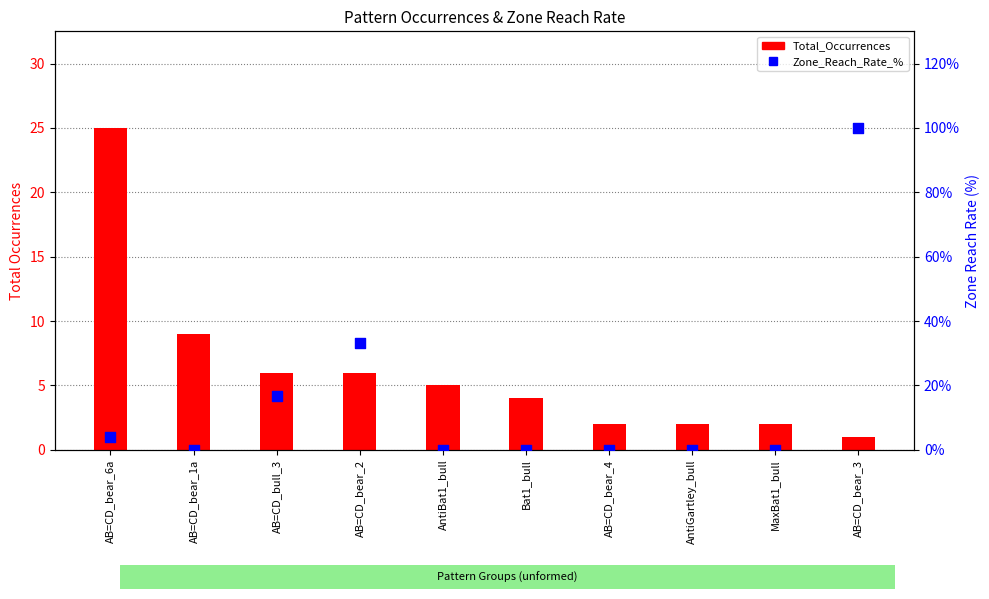

Which series has the widest spread of Y values?

Zone_Reach_Rate_%